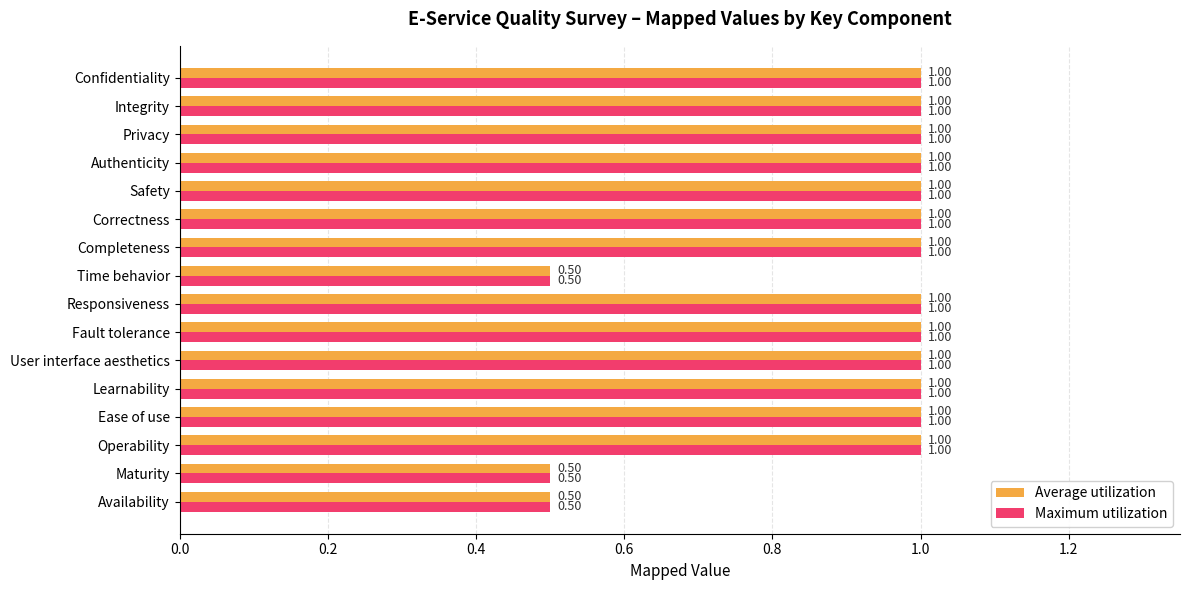

What is the sum of all Average utilization values?

14.5